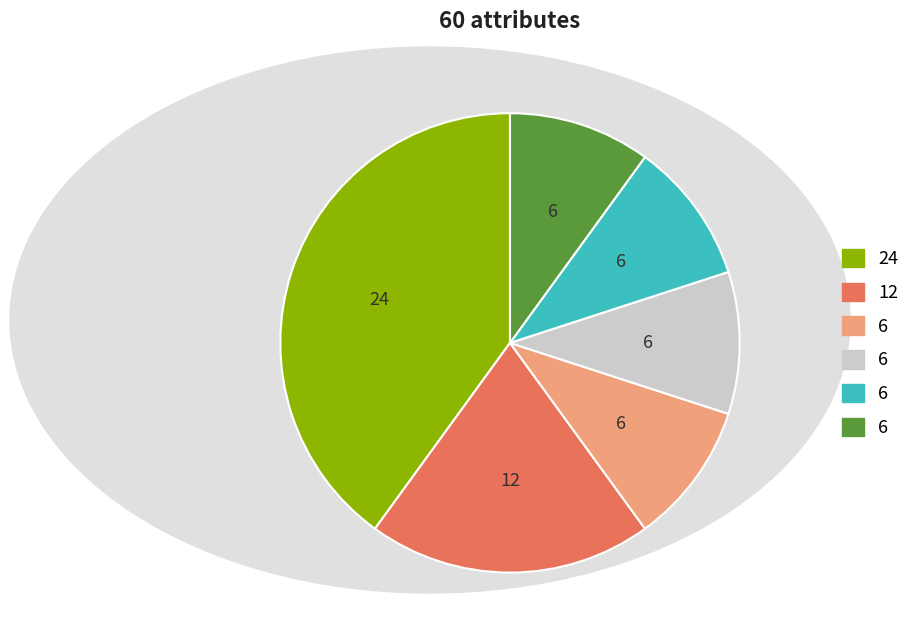

Is there any slice that represents more than half of the pie?

No